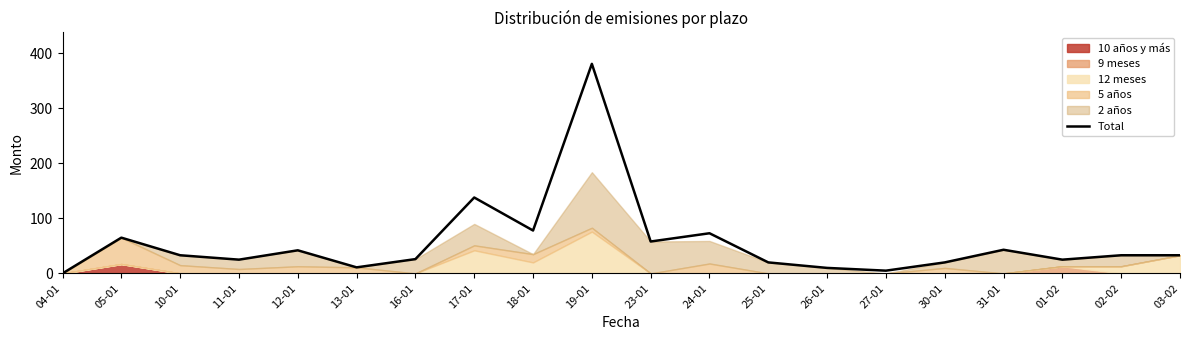

Reading right to left, list all the values displayed in this chart.

33	33	25	43	20	5	10	20	73	58	381	78	138	26	11	42	25	33	65	0